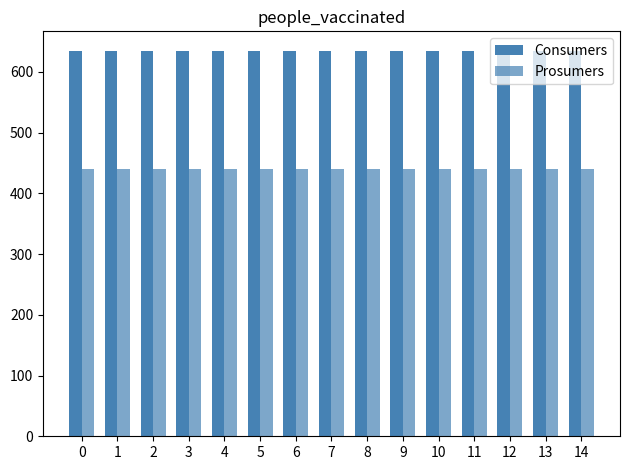

Reading right to left, extract all data points from this chart.

Consumers: 14=635	13=635	12=635	11=635	10=635	9=635	8=635	7=635	6=635	5=635	4=635	3=635	2=635	1=635	0=635
Prosumers: 14=440	13=440	12=440	11=440	10=440	9=440	8=440	7=440	6=440	5=440	4=440	3=440	2=440	1=440	0=440